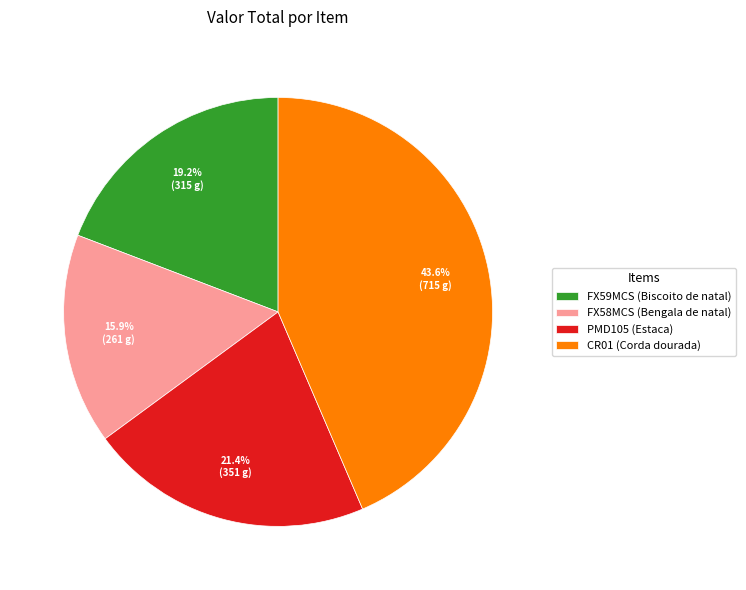

Is PMD105 (Estaca) the majority of the pie?

No